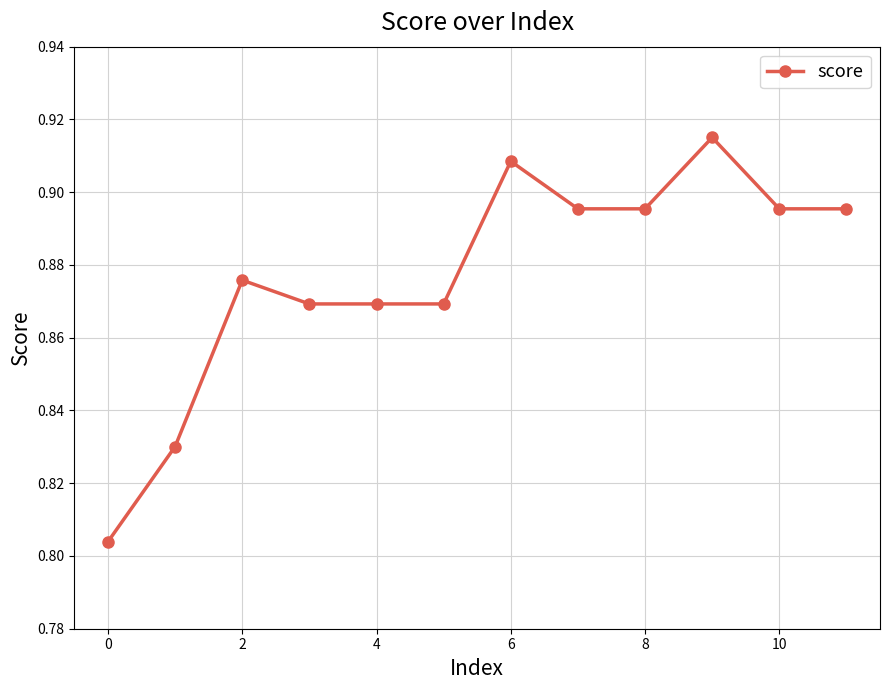

What is the sum of all values?

10.5